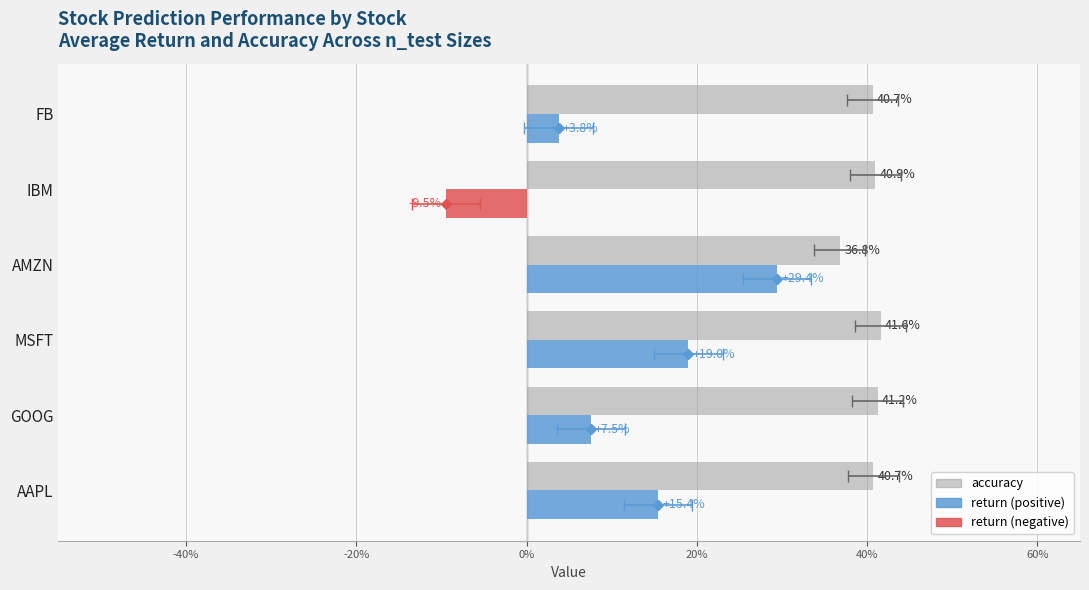

At AMZN, list the series in order from smallest to largest.

return (negative), return (positive), accuracy